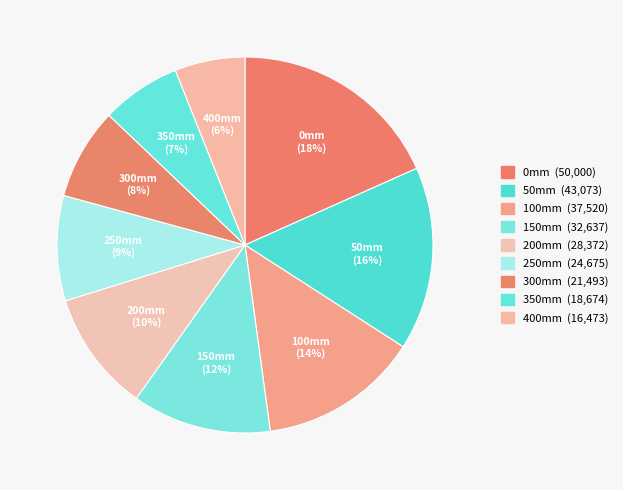

Which has a higher value, 150mm or 100mm?

100mm